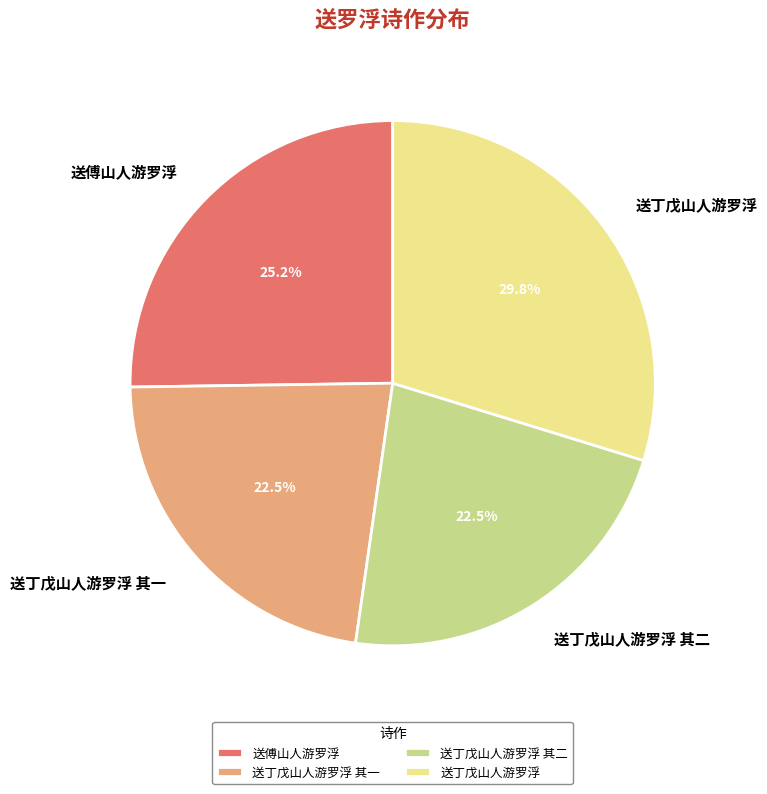

True or false: 送傅山人游罗浮 accounts for 14% of the total.

False